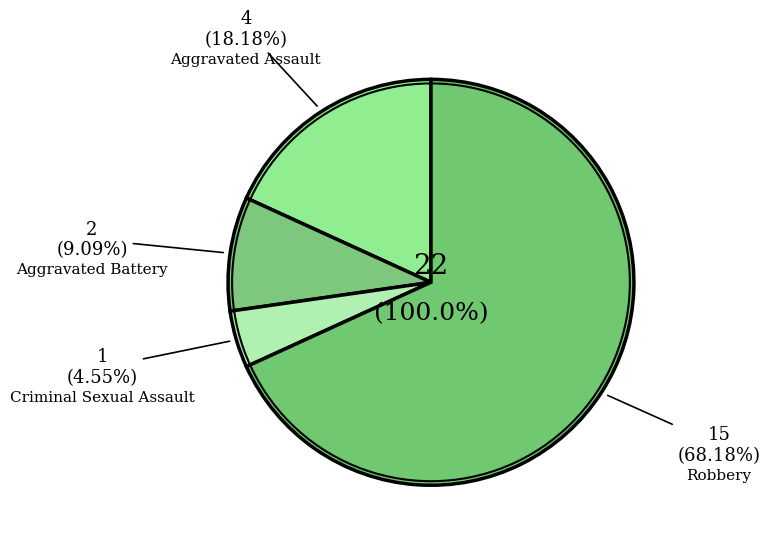

What percentage is NOT represented by Criminal Sexual Assault?

95.5%